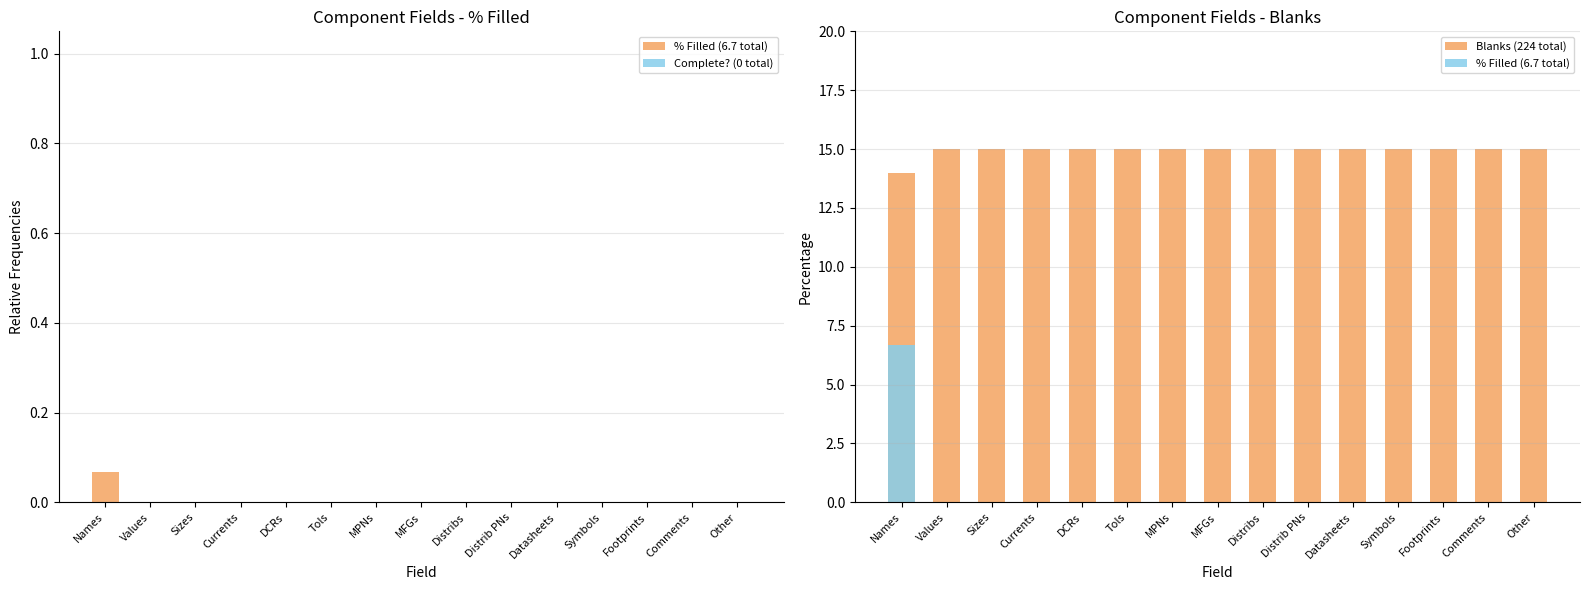

Reading left to right, extract all data points from this chart.

% Filled (6.7 total): Names=6.7	Values=0.0	Sizes=0.0	Currents=0.0	DCRs=0.0	Tols=0.0	MPNs=0.0	MFGs=0.0	Distribs=0.0	Distrib PNs=0.0	Datasheets=0.0	Symbols=0.0	Footprints=0.0	Comments=0.0	Other=0.0
Complete? (0 total): Names=0.0	Values=0.0	Sizes=0.0	Currents=0.0	DCRs=0.0	Tols=0.0	MPNs=0.0	MFGs=0.0	Distribs=0.0	Distrib PNs=0.0	Datasheets=0.0	Symbols=0.0	Footprints=0.0	Comments=0.0	Other=0.0
Blanks (224 total): Names=14.0	Values=15.0	Sizes=15.0	Currents=15.0	DCRs=15.0	Tols=15.0	MPNs=15.0	MFGs=15.0	Distribs=15.0	Distrib PNs=15.0	Datasheets=15.0	Symbols=15.0	Footprints=15.0	Comments=15.0	Other=15.0